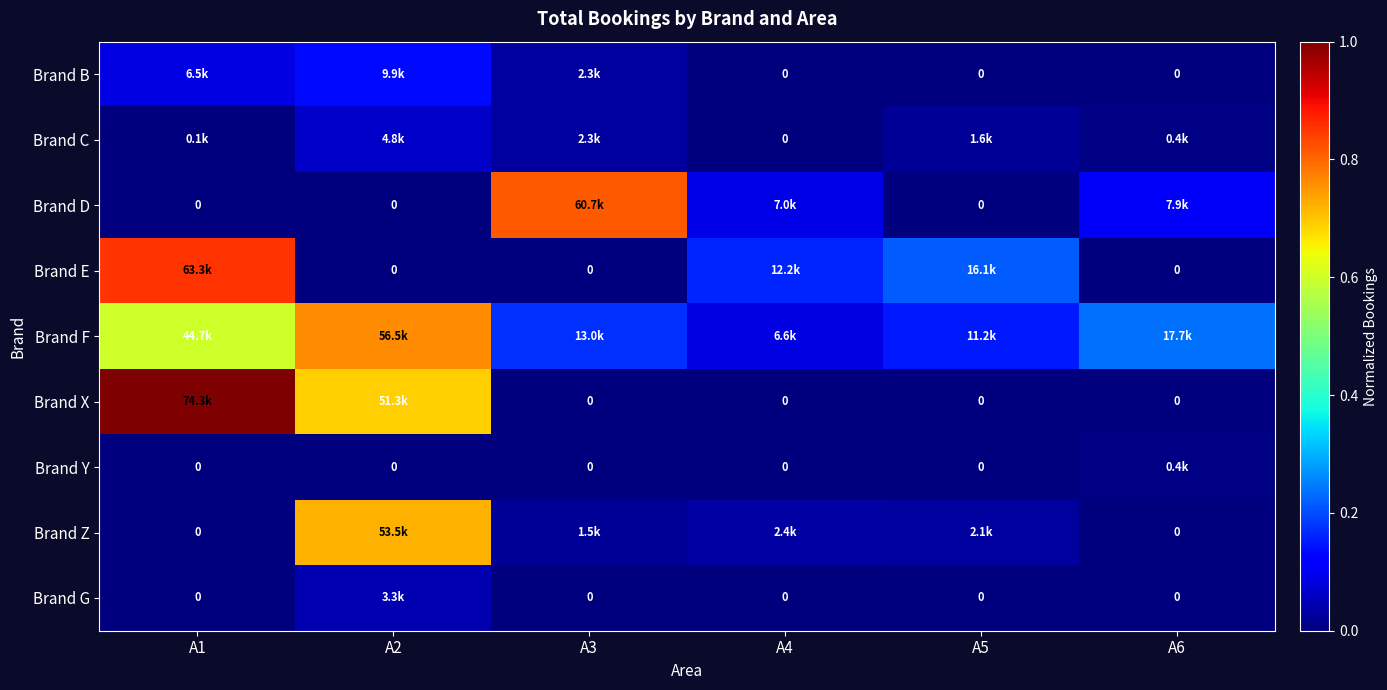

What is the difference between the Brand E values at A6 and A1?

0.9